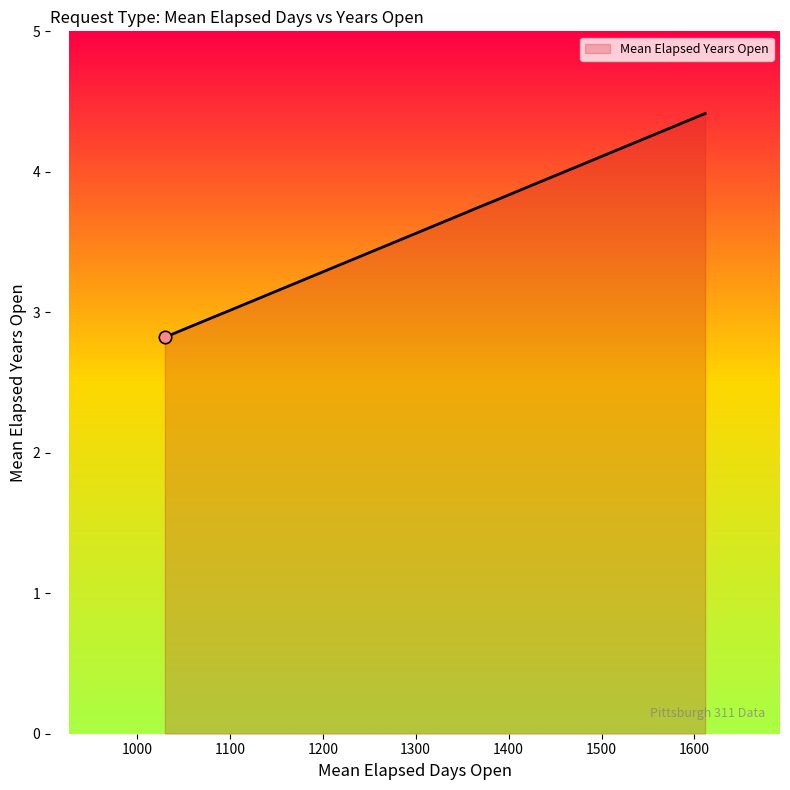

What is the greatest value displayed?

4.4